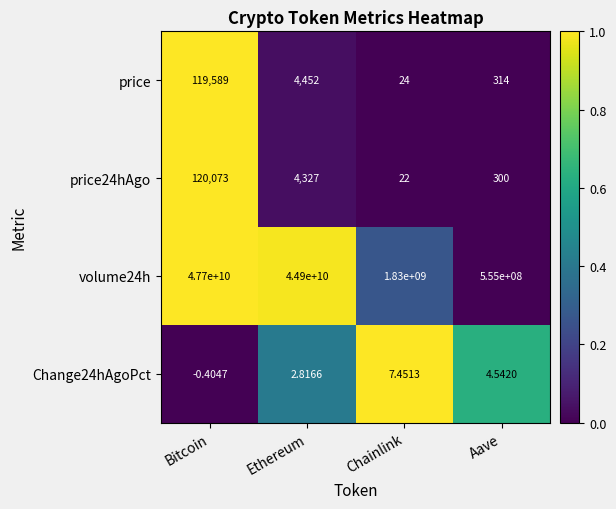

Which series changed the most between Bitcoin and Aave?

volume24h